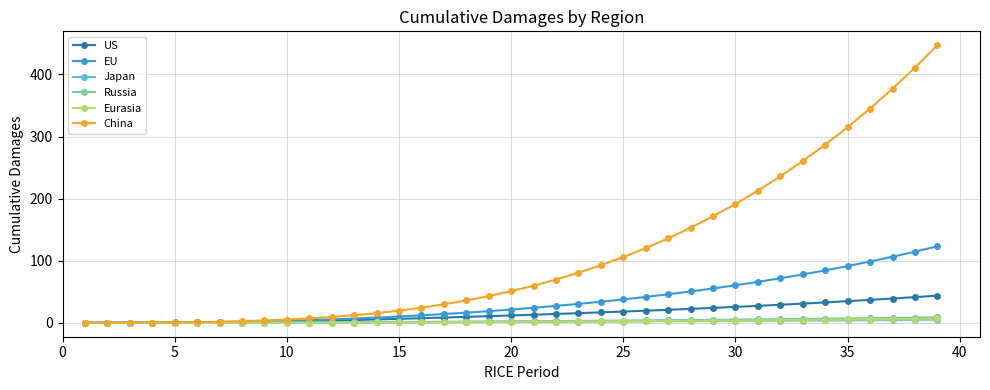

Which series has the largest range (max minus min)?

China